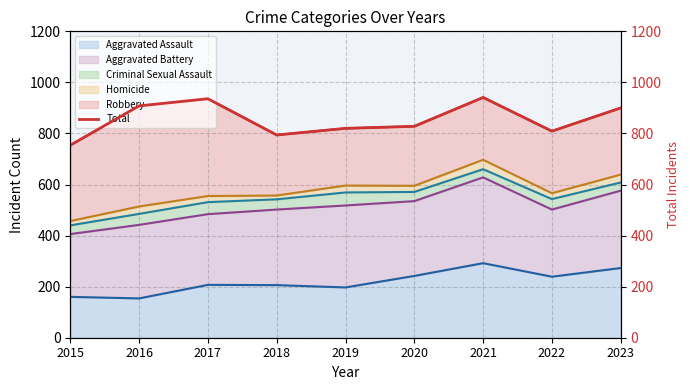

What is the highest value of the Aggravated Assault series?

292